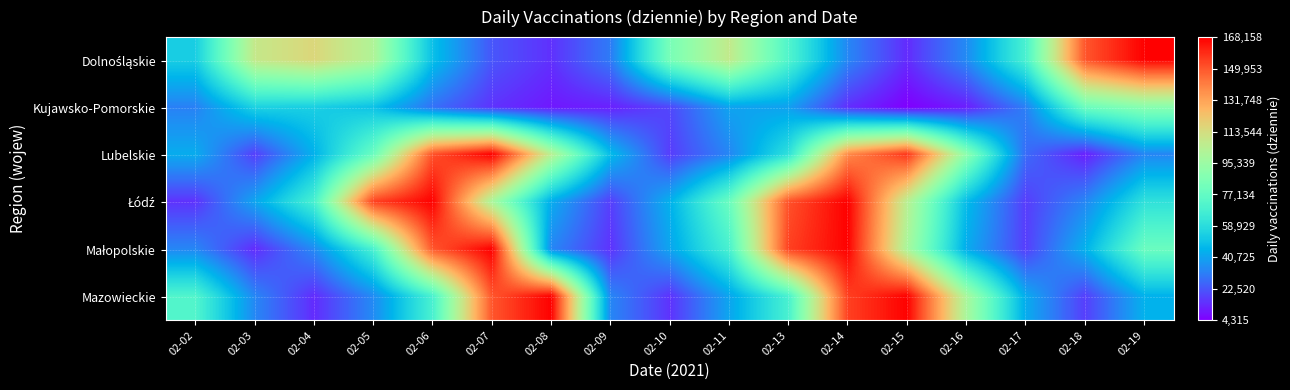

At which category does the chart reach its peak across all series?

02-07